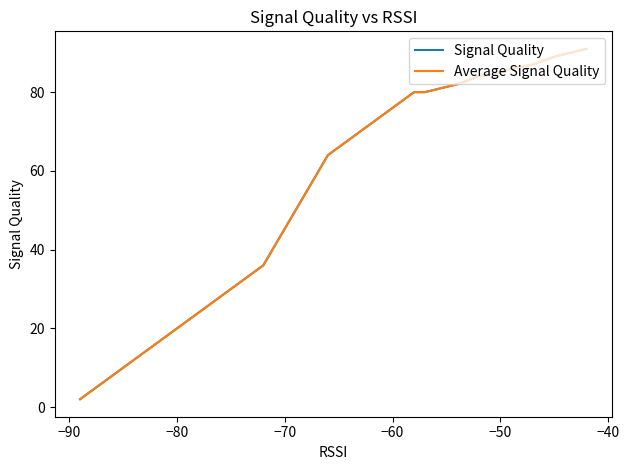

What is the value of the Average Signal Quality point at the 16th from the left?

34